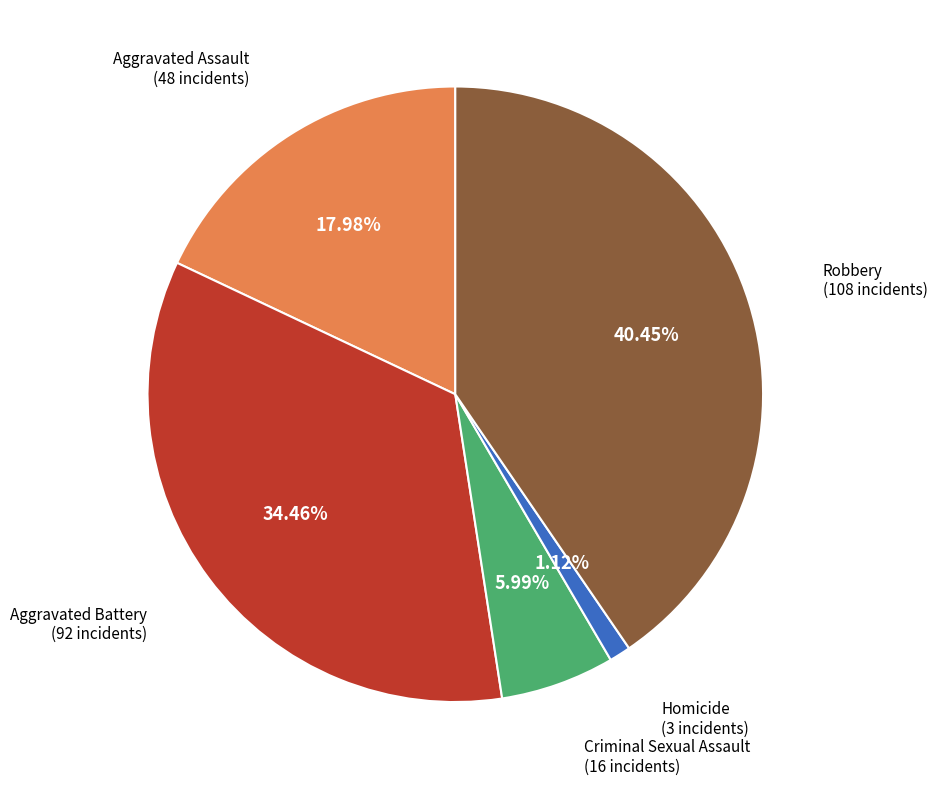

Does any single category account for the majority?

No